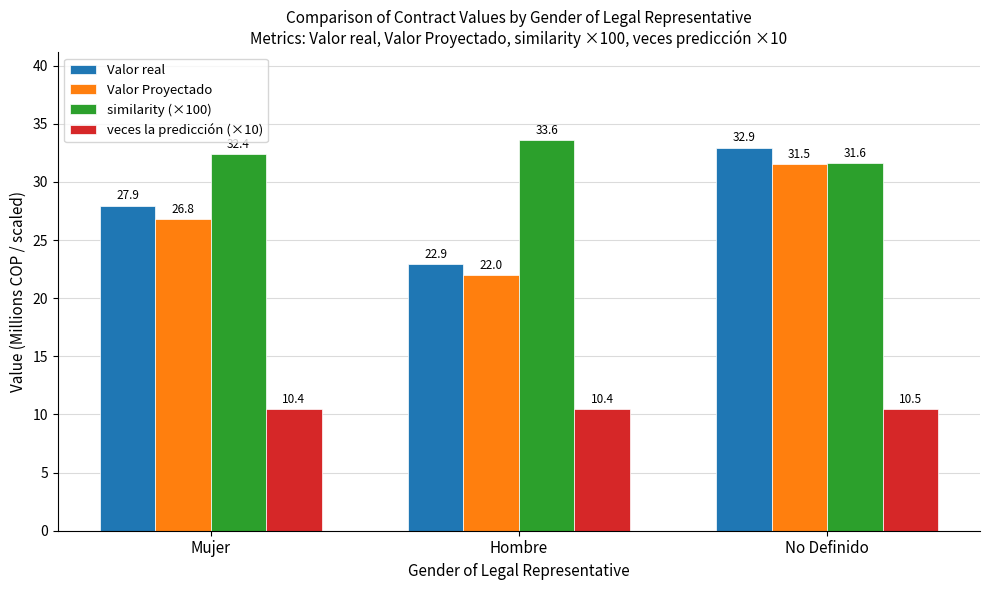

What is the difference between the similarity (×100) values at Mujer and Hombre?

1.2